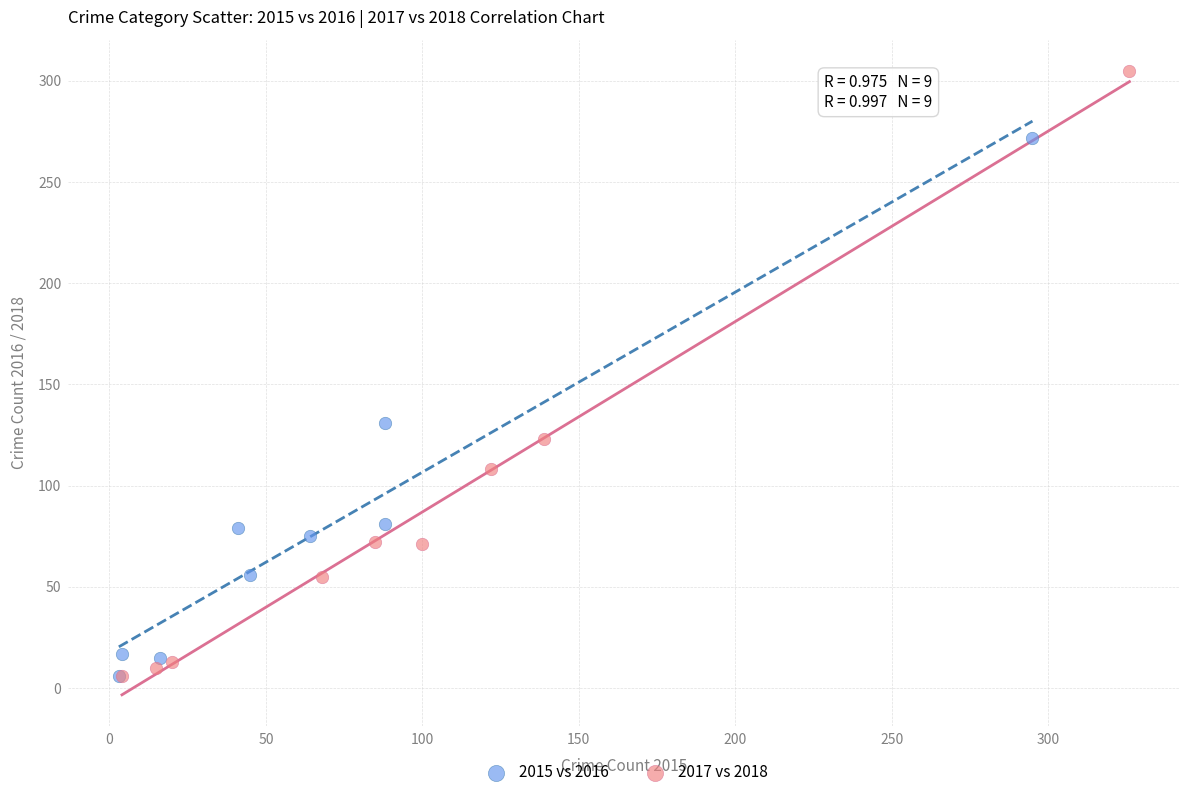

What are all the series names shown in the legend?

2015 vs 2016, 2017 vs 2018